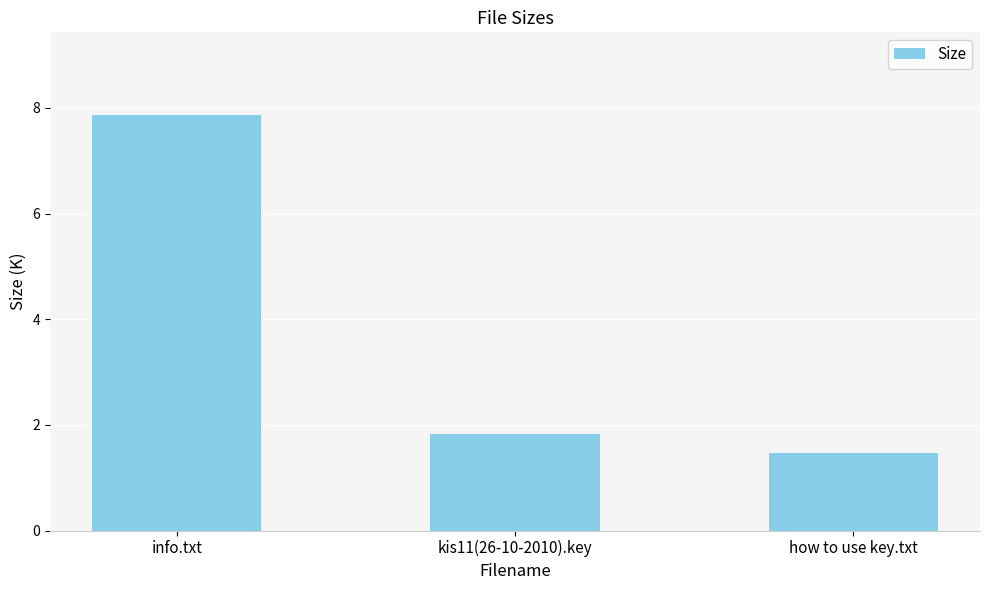

Reading left to right, list all the values displayed in this chart.

7.9	1.8	1.5